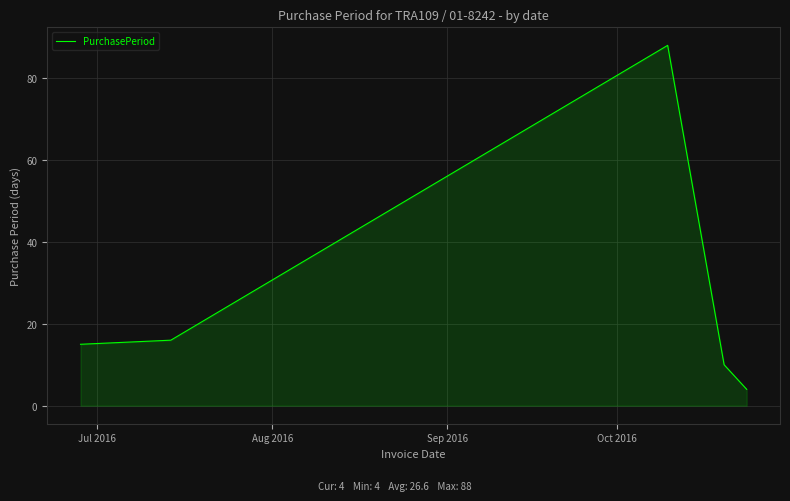

Reading left to right, list all the values displayed in this chart.

15	16	88	10	4